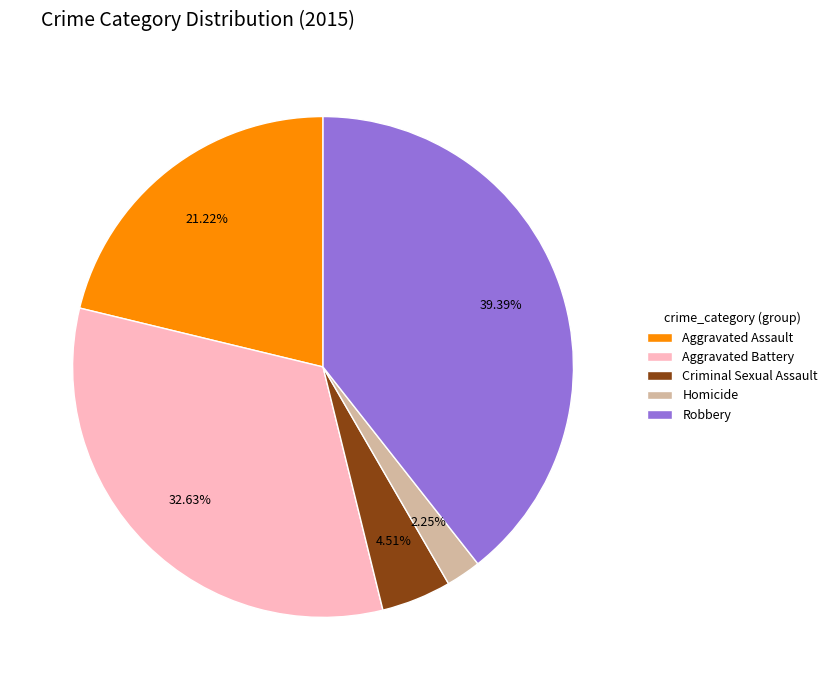

Does Robbery account for over 50% of the chart?

No